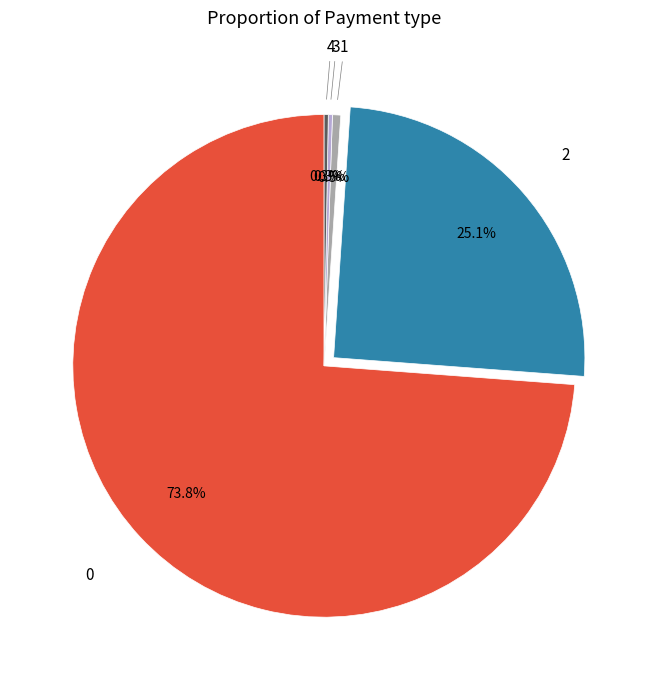

Is there any slice that represents more than half of the pie?

Yes